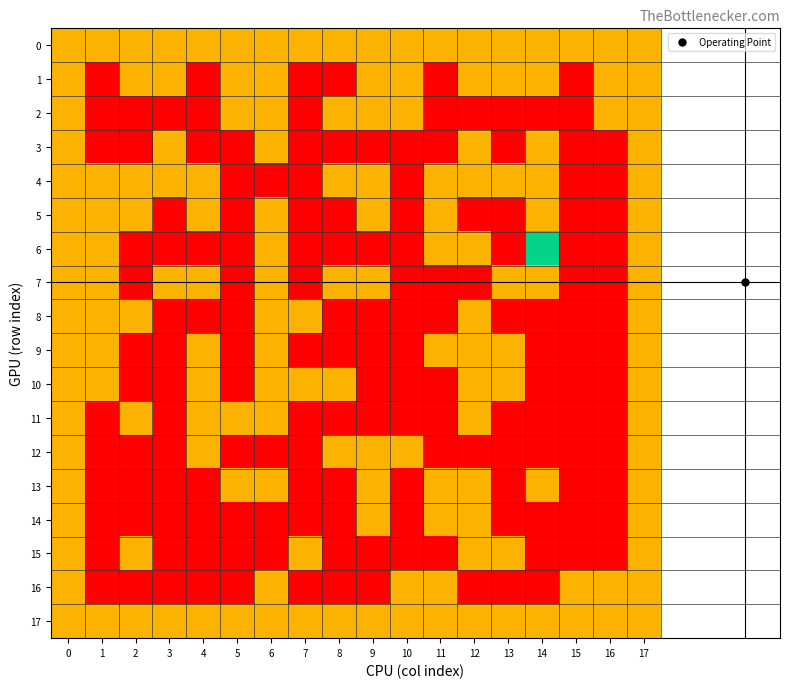

Reading right to left, transcribe all the data shown in this chart.

0: 17=1	16=1	15=1	14=1	13=1	12=1	11=1	10=1	9=1	8=1	7=1	6=1	5=1	4=1	3=1	2=1	1=1	0=1
1: 17=1	16=1	15=0	14=1	13=1	12=1	11=0	10=1	9=1	8=0	7=0	6=1	5=1	4=0	3=1	2=1	1=0	0=1
2: 17=1	16=1	15=0	14=0	13=0	12=0	11=0	10=1	9=1	8=1	7=0	6=1	5=1	4=0	3=0	2=0	1=0	0=1
3: 17=1	16=0	15=0	14=1	13=0	12=1	11=0	10=0	9=0	8=0	7=0	6=1	5=0	4=0	3=1	2=0	1=0	0=1
4: 17=1	16=0	15=0	14=1	13=1	12=1	11=1	10=0	9=1	8=1	7=0	6=0	5=0	4=1	3=1	2=1	1=1	0=1
5: 17=1	16=0	15=0	14=1	13=0	12=0	11=1	10=0	9=1	8=0	7=0	6=1	5=0	4=1	3=0	2=1	1=1	0=1
6: 17=1	16=0	15=0	14=2	13=0	12=1	11=1	10=0	9=0	8=0	7=0	6=1	5=0	4=0	3=0	2=0	1=1	0=1
7: 17=1	16=0	15=0	14=1	13=1	12=0	11=0	10=0	9=1	8=1	7=0	6=1	5=0	4=1	3=1	2=0	1=1	0=1
8: 17=1	16=0	15=0	14=0	13=0	12=1	11=0	10=0	9=0	8=0	7=1	6=1	5=0	4=0	3=0	2=1	1=1	0=1
9: 17=1	16=0	15=0	14=0	13=1	12=1	11=1	10=0	9=0	8=0	7=0	6=1	5=0	4=1	3=0	2=0	1=1	0=1
10: 17=1	16=0	15=0	14=0	13=1	12=1	11=0	10=0	9=0	8=1	7=1	6=1	5=0	4=1	3=0	2=0	1=1	0=1
11: 17=1	16=0	15=0	14=0	13=0	12=1	11=0	10=0	9=0	8=0	7=0	6=1	5=1	4=1	3=0	2=1	1=0	0=1
12: 17=1	16=0	15=0	14=0	13=0	12=0	11=0	10=1	9=1	8=1	7=0	6=0	5=0	4=1	3=0	2=0	1=0	0=1
13: 17=1	16=0	15=0	14=1	13=0	12=1	11=1	10=0	9=1	8=0	7=0	6=1	5=1	4=0	3=0	2=0	1=0	0=1
14: 17=1	16=0	15=0	14=0	13=0	12=1	11=1	10=0	9=1	8=0	7=0	6=0	5=0	4=0	3=0	2=0	1=0	0=1
15: 17=1	16=0	15=0	14=0	13=1	12=1	11=0	10=0	9=0	8=0	7=1	6=0	5=0	4=0	3=0	2=1	1=0	0=1
16: 17=1	16=1	15=1	14=0	13=0	12=0	11=1	10=1	9=0	8=0	7=0	6=1	5=0	4=0	3=0	2=0	1=0	0=1
17: 17=1	16=1	15=1	14=1	13=1	12=1	11=1	10=1	9=1	8=1	7=1	6=1	5=1	4=1	3=1	2=1	1=1	0=1